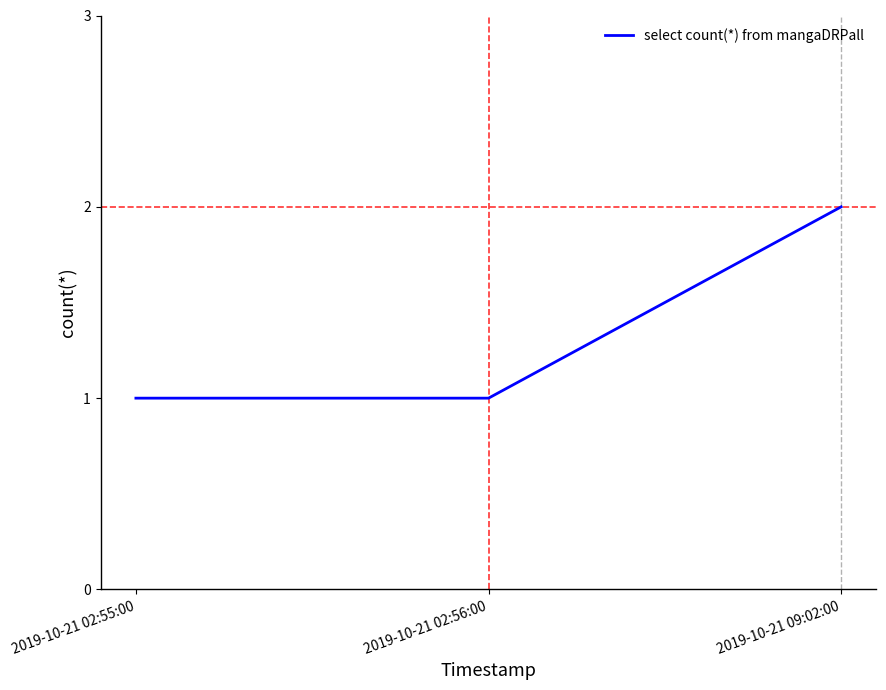

The value at 2019-10-21 02:56:00 is 2. True or false?

False